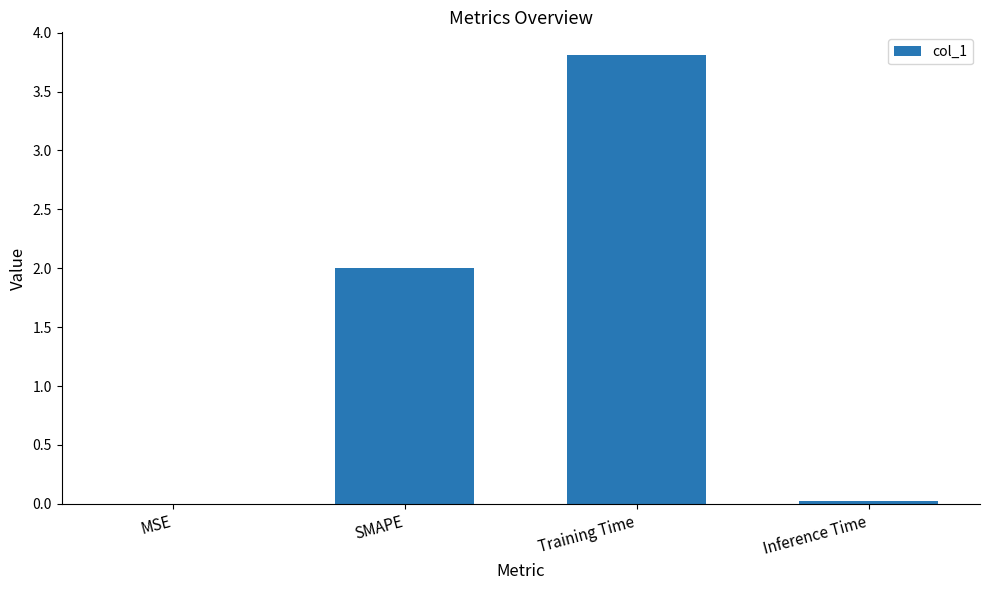

What is the sum of the values at Training Time and SMAPE?

5.8